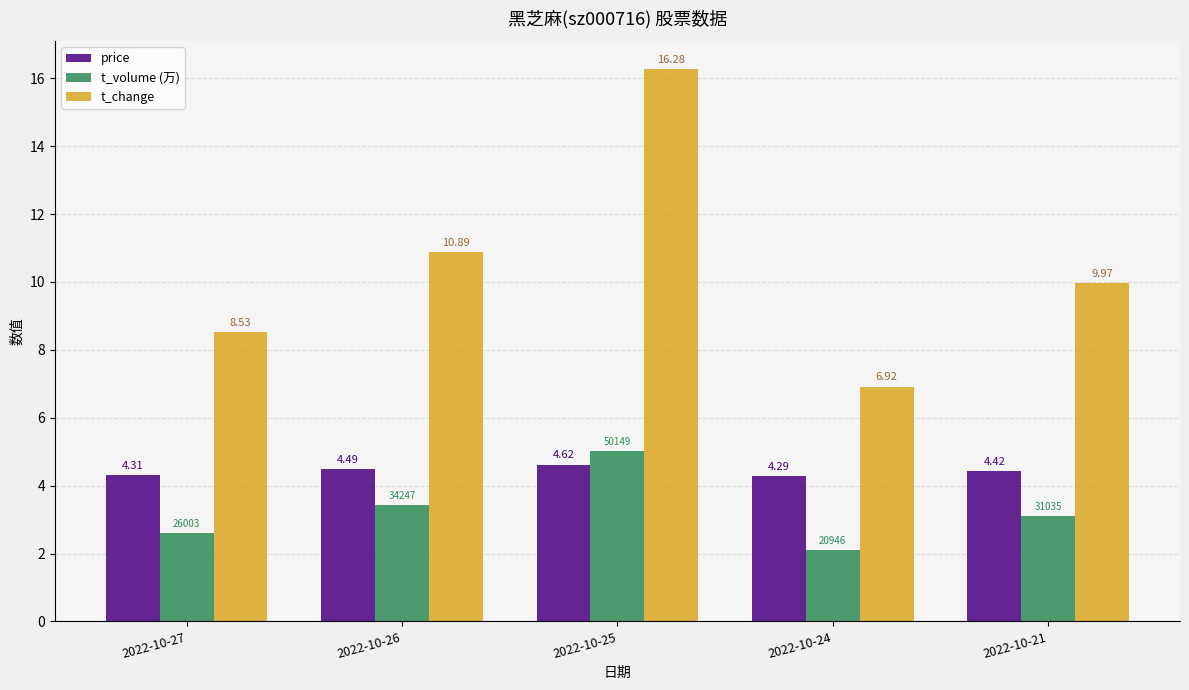

Between 2022-10-27 and 2022-10-21, which series saw the biggest shift?

t_change